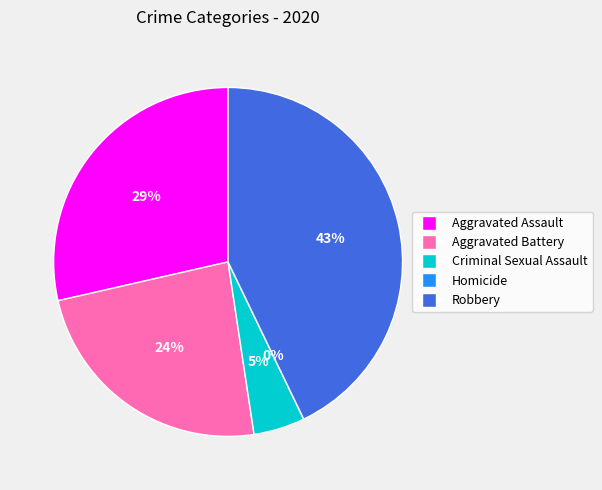

The Homicide slice represents 1% of the pie. True or false?

False